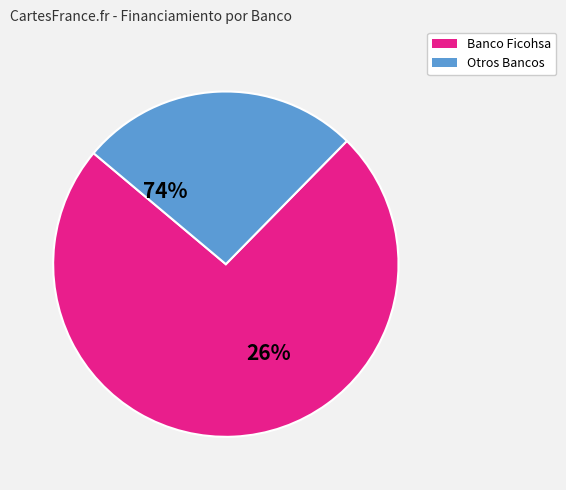

Does any single category account for the majority?

Yes